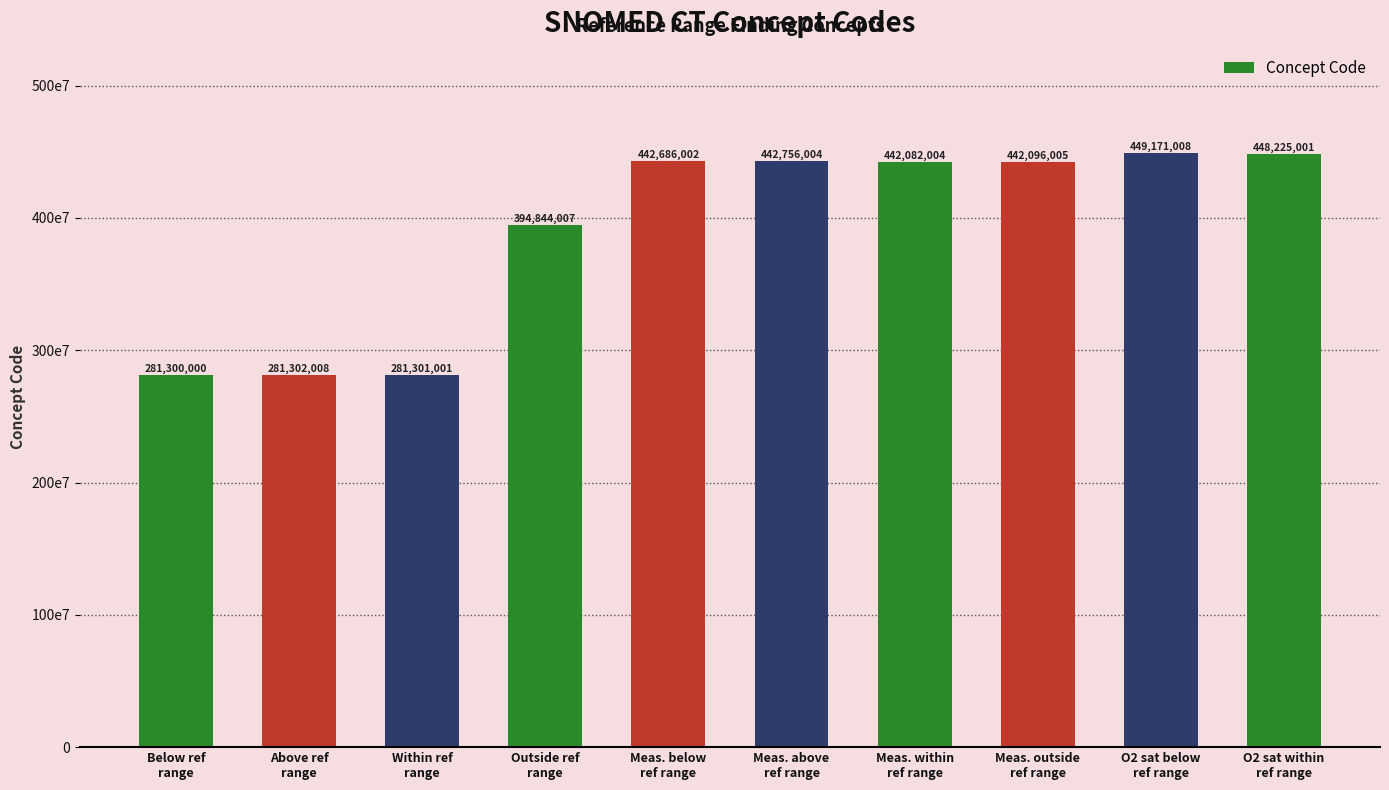

At which label is the value closest to 365235504?

Outside ref
range